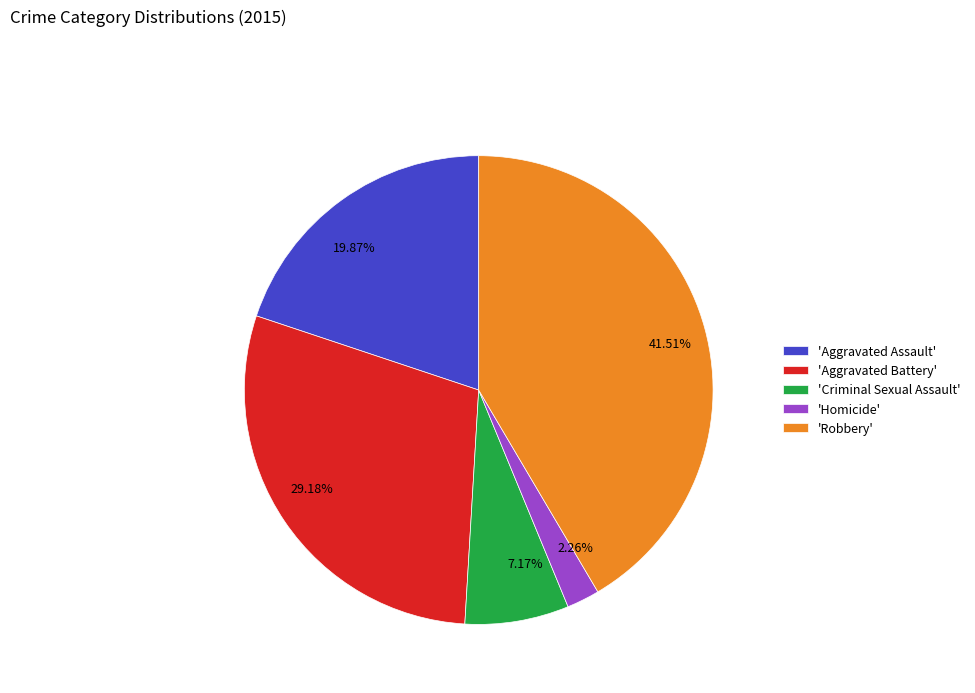

Do 2.26% and 19.87% together represent more than half of the pie?

No